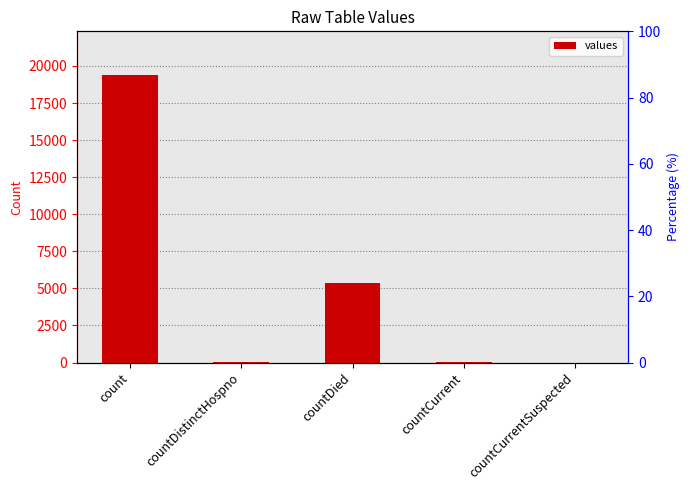

List the labels in order of value, largest first.

count, countDied, countCurrent, countDistinctHospno, countCurrentSuspected